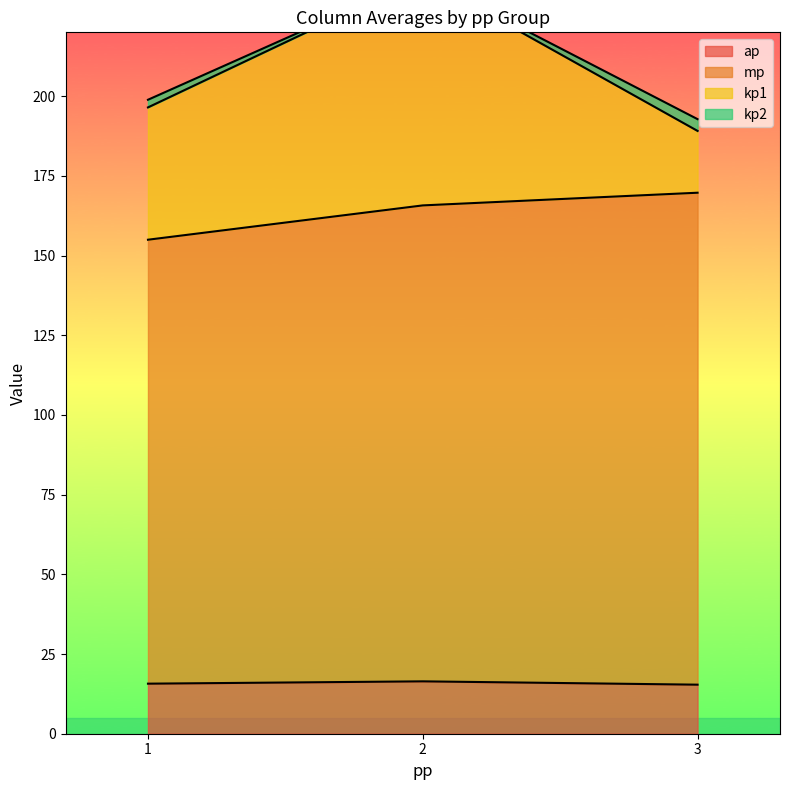

What is the highest value of the ap series?

16.4